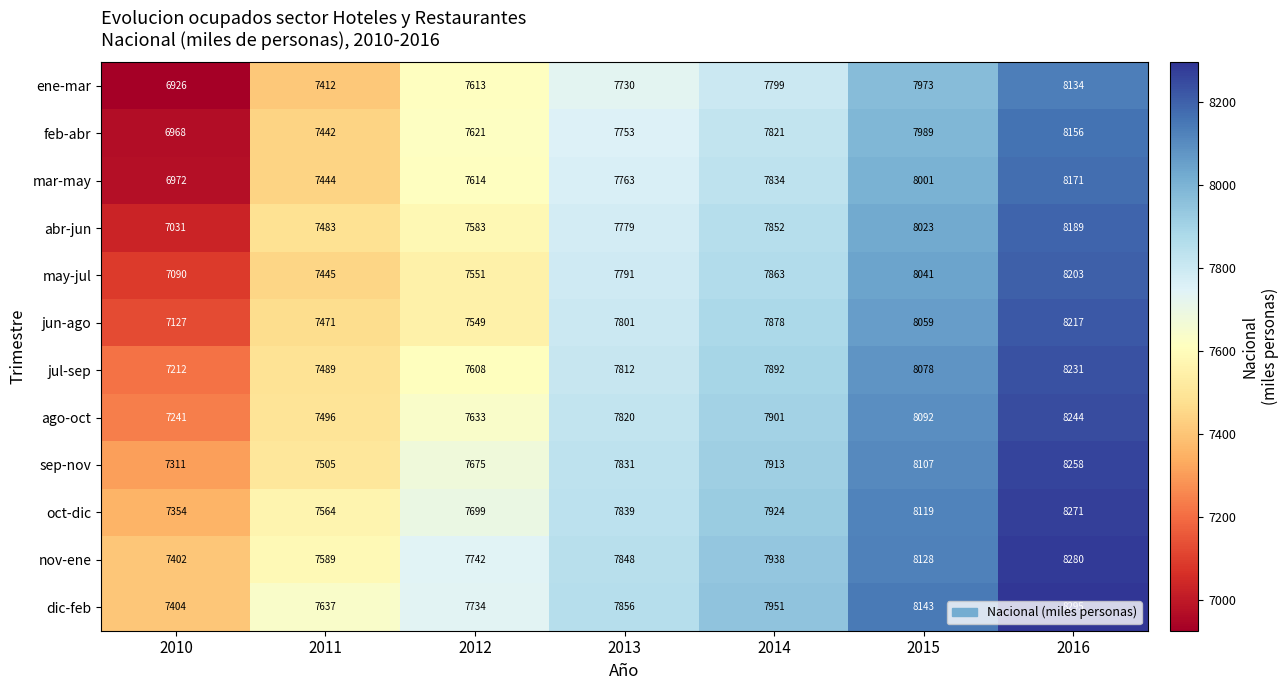

What value does the jun-ago series have at 2015, to the nearest 50?

8050